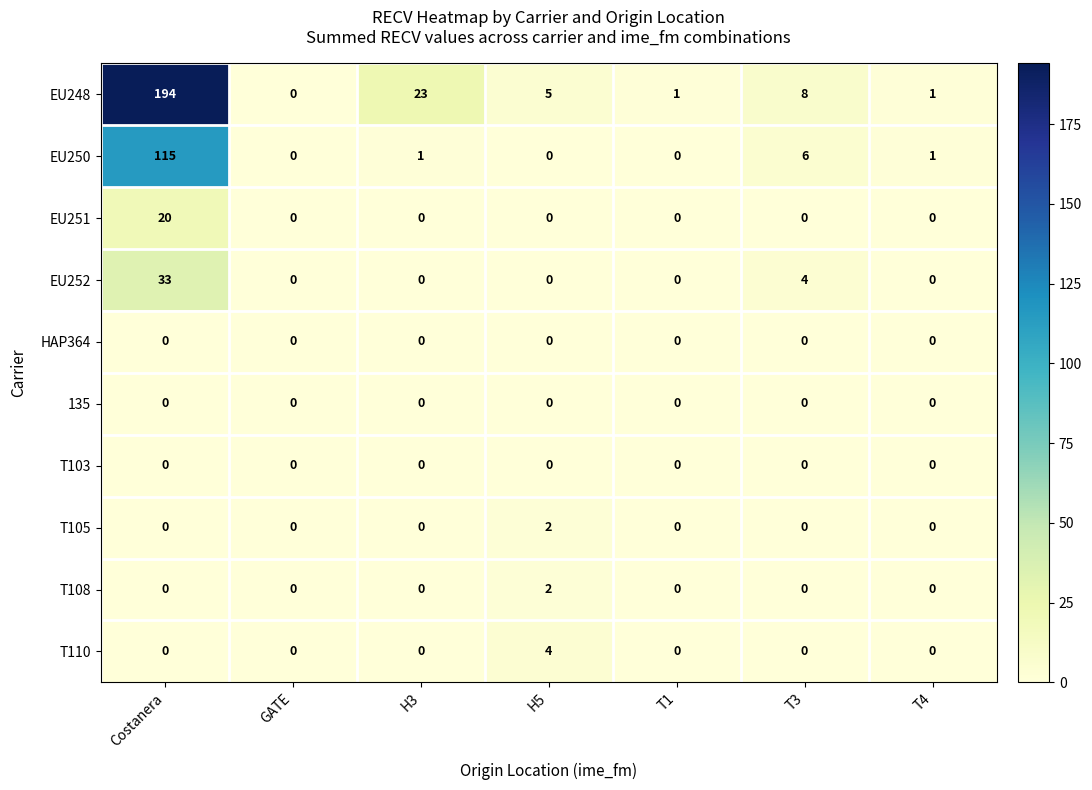

What is the maximum value shown in the chart?

194